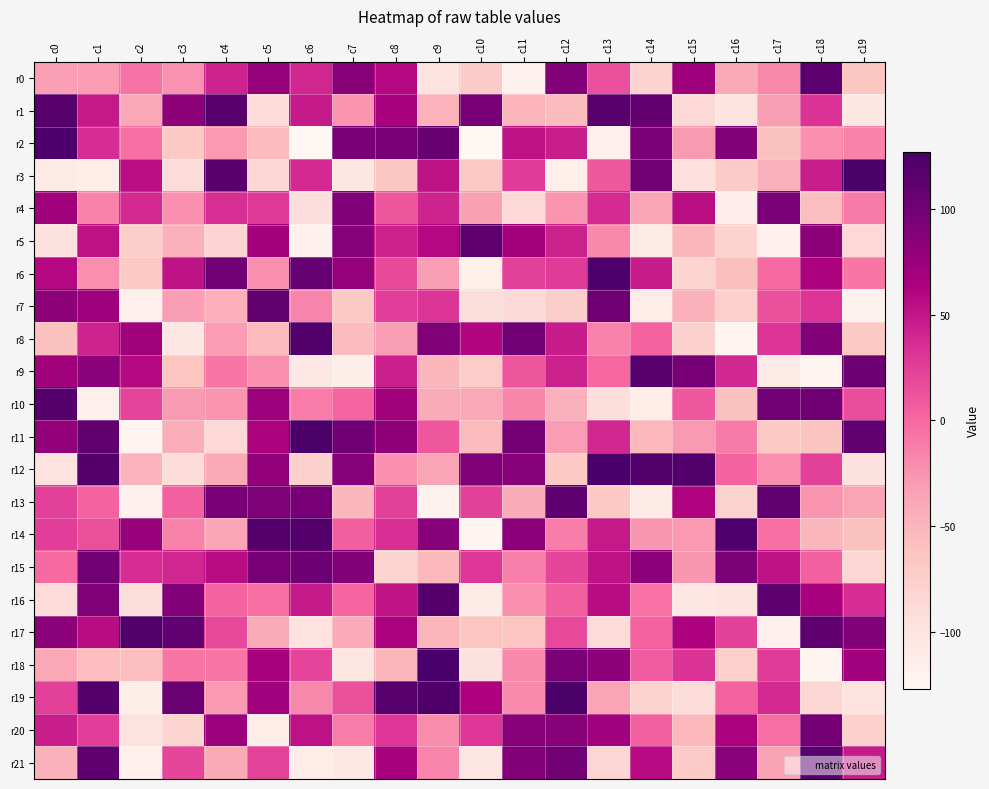

Which series has the widest spread of values?

r18